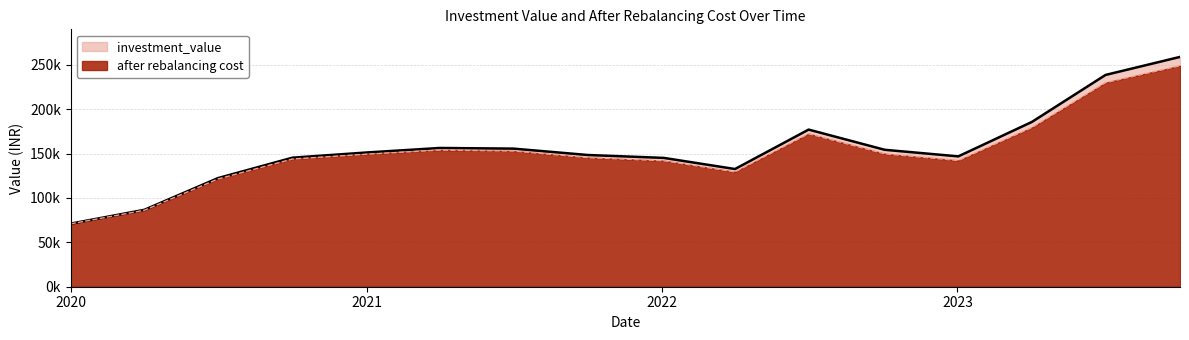

What is the difference between the maximum and second lowest values in the investment_value series?

172304.6